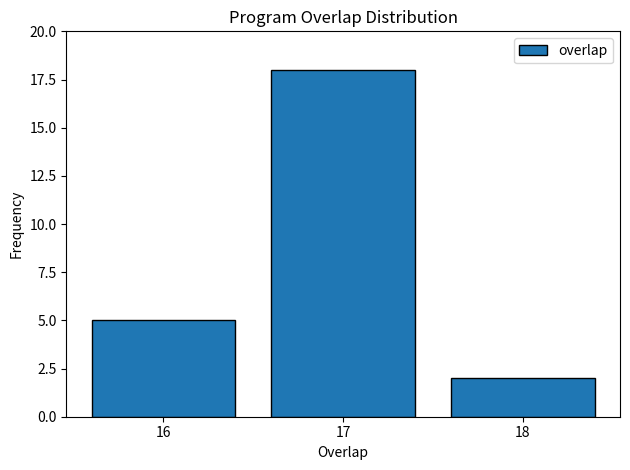

Reading left to right, extract all data points from this chart.

5	18	2